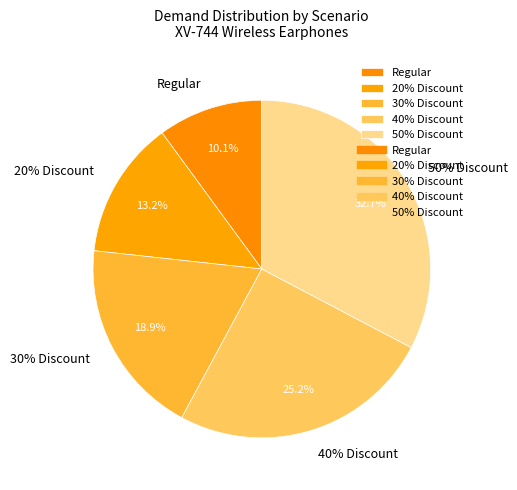

The 50% Discount slice represents 33% of the pie. True or false?

True